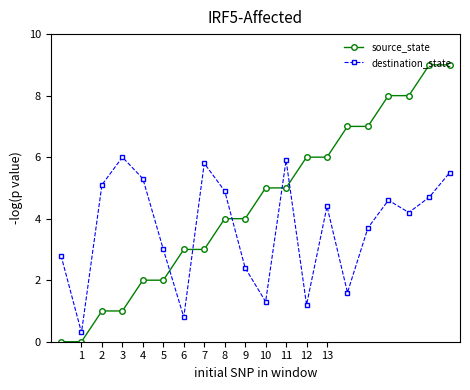

How many times do destination_state and source_state cross each other?

5